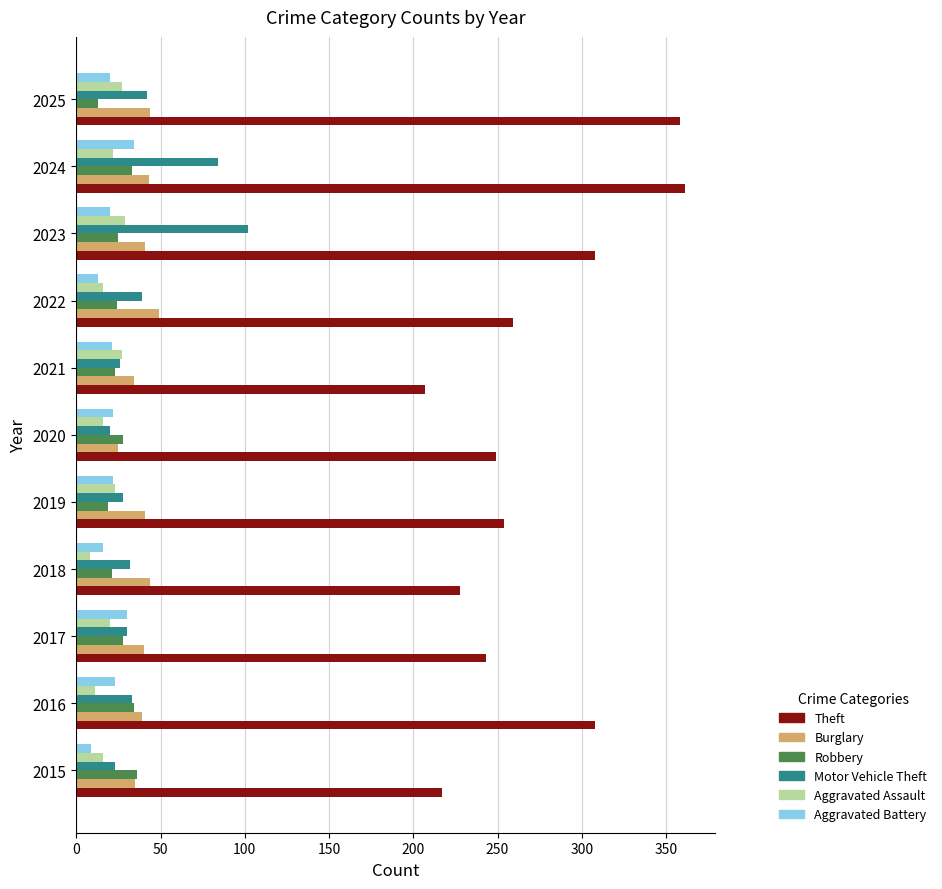

Is it true that Aggravated Battery equals 9 at 2017?

False